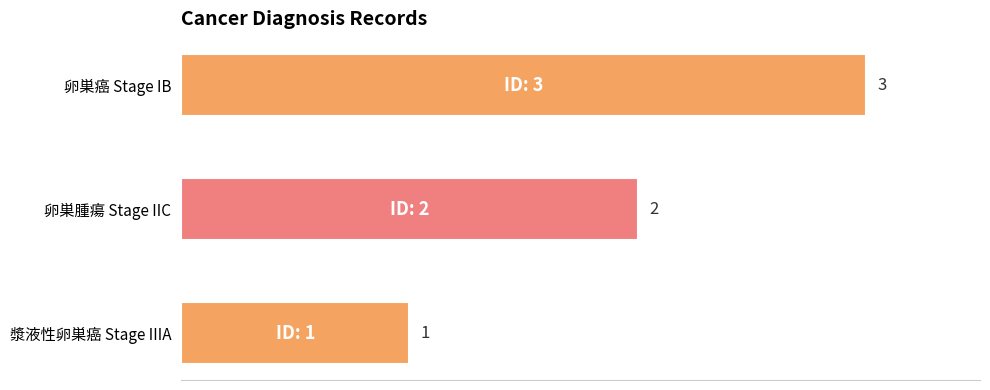

The value at 卵巣腫瘍 Stage IIC is 2. True or false?

True